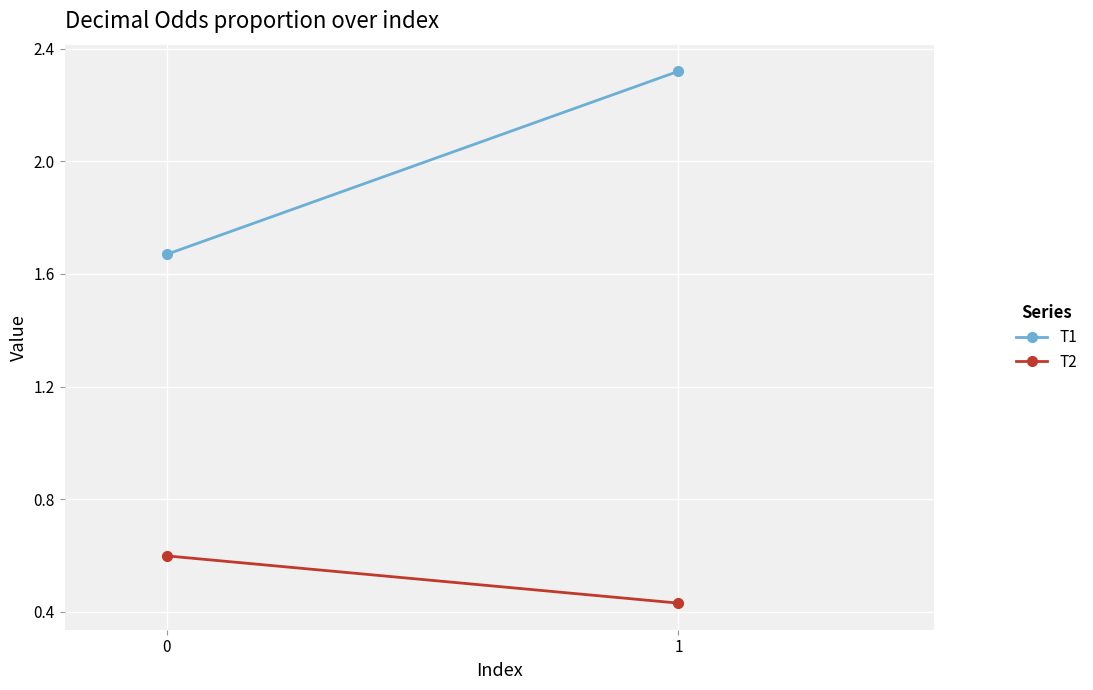

What is the difference between the T2 values at 0 and 1?

0.2